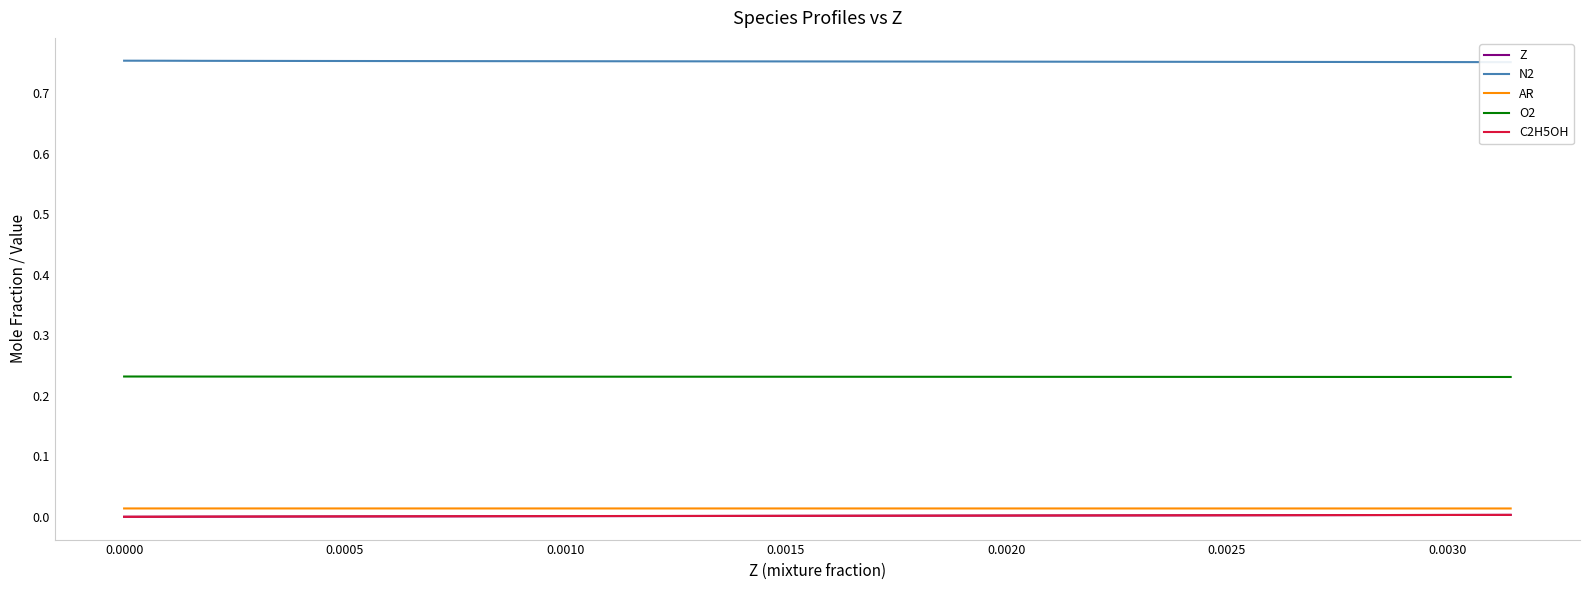

True or false: AR and C2H5OH intersect in this chart.

False